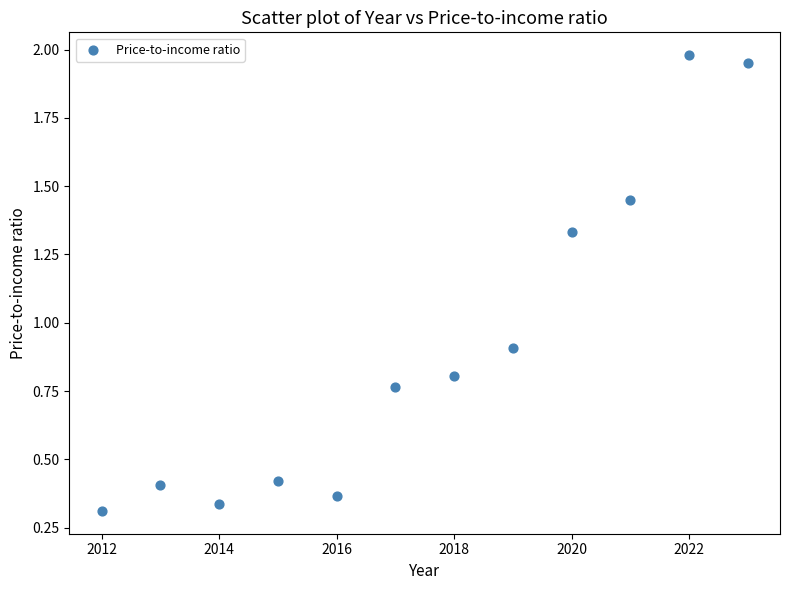

What Y value in the scatter plot is closest to 1?

0.9